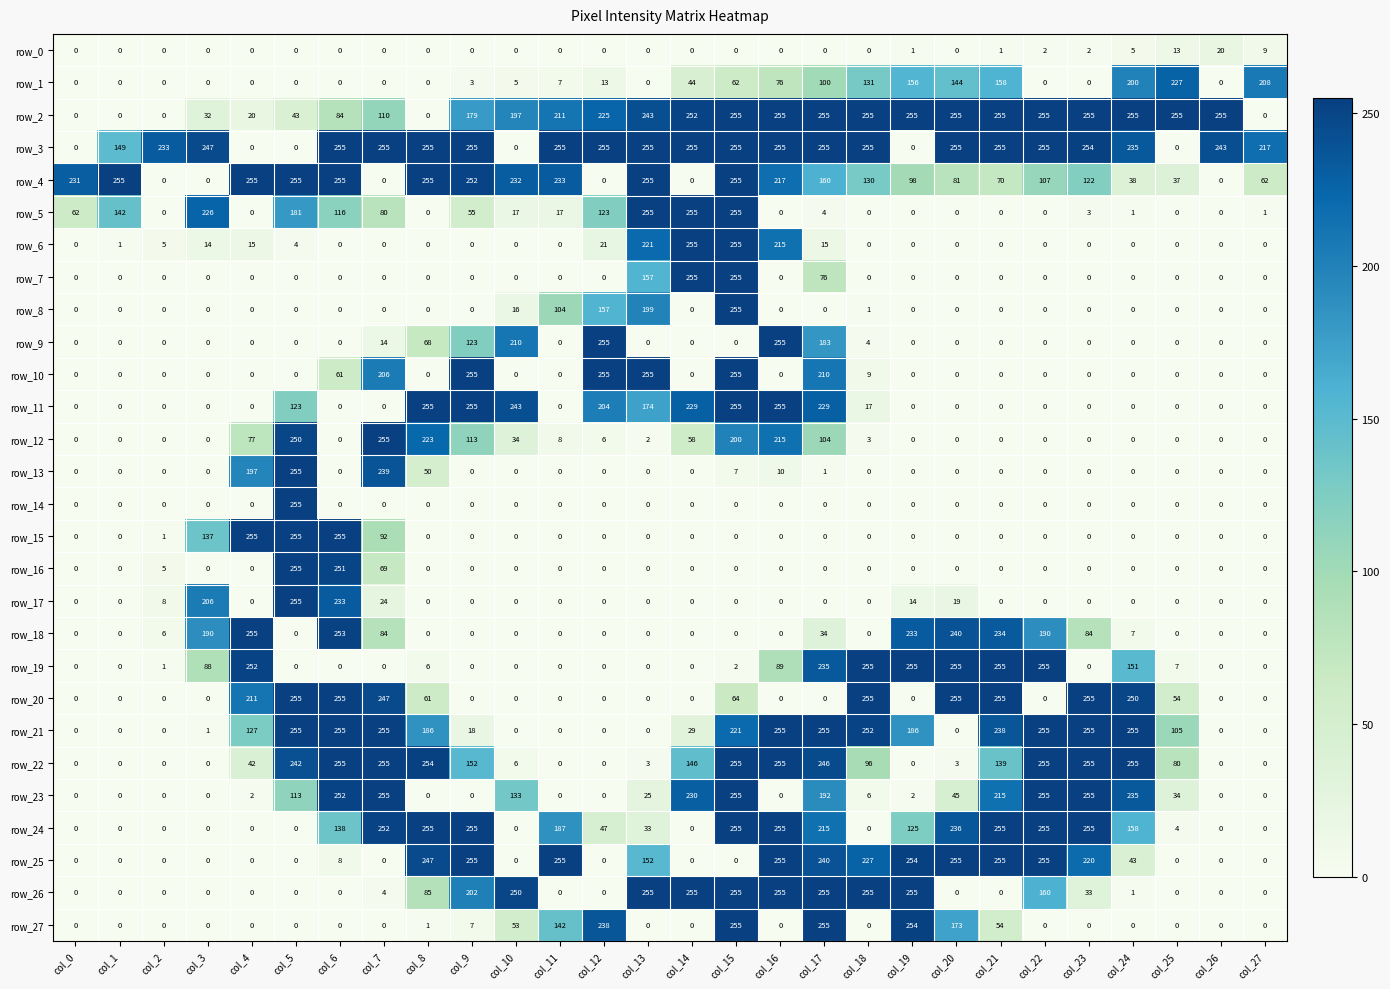

What is the spread (max minus min) of values at col_12?

255